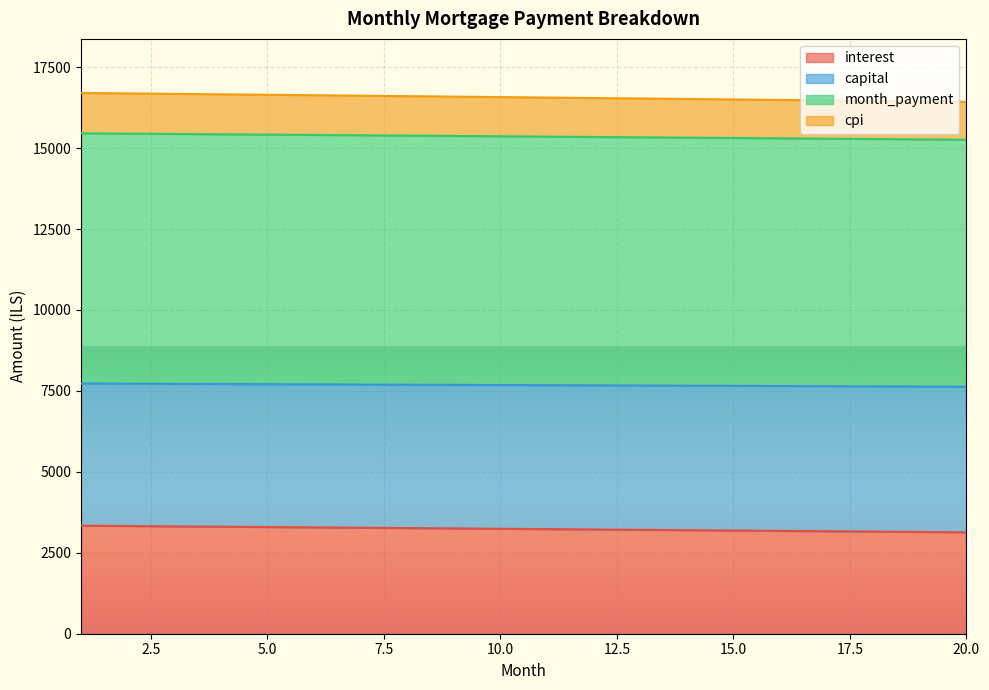

Where is interest nearest to the value 3235?

11